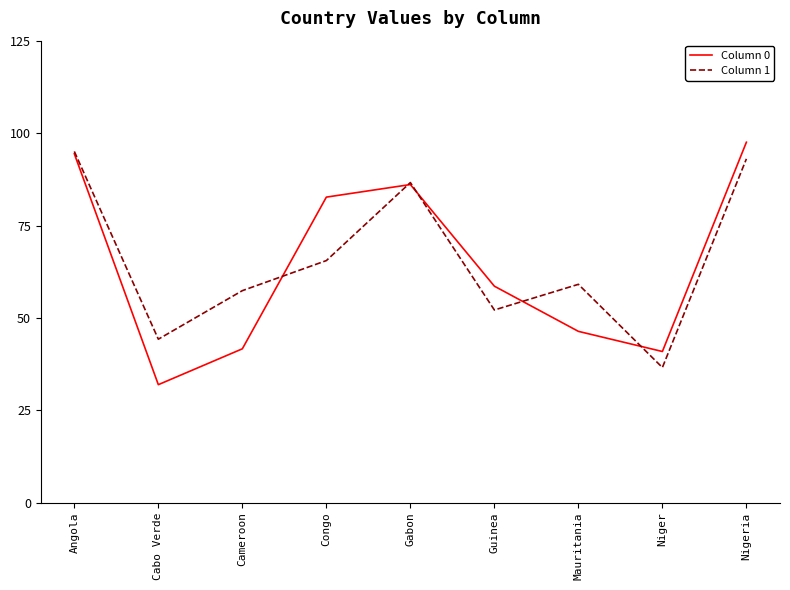

What is the spread (max minus min) of values at Cabo Verde?

12.3